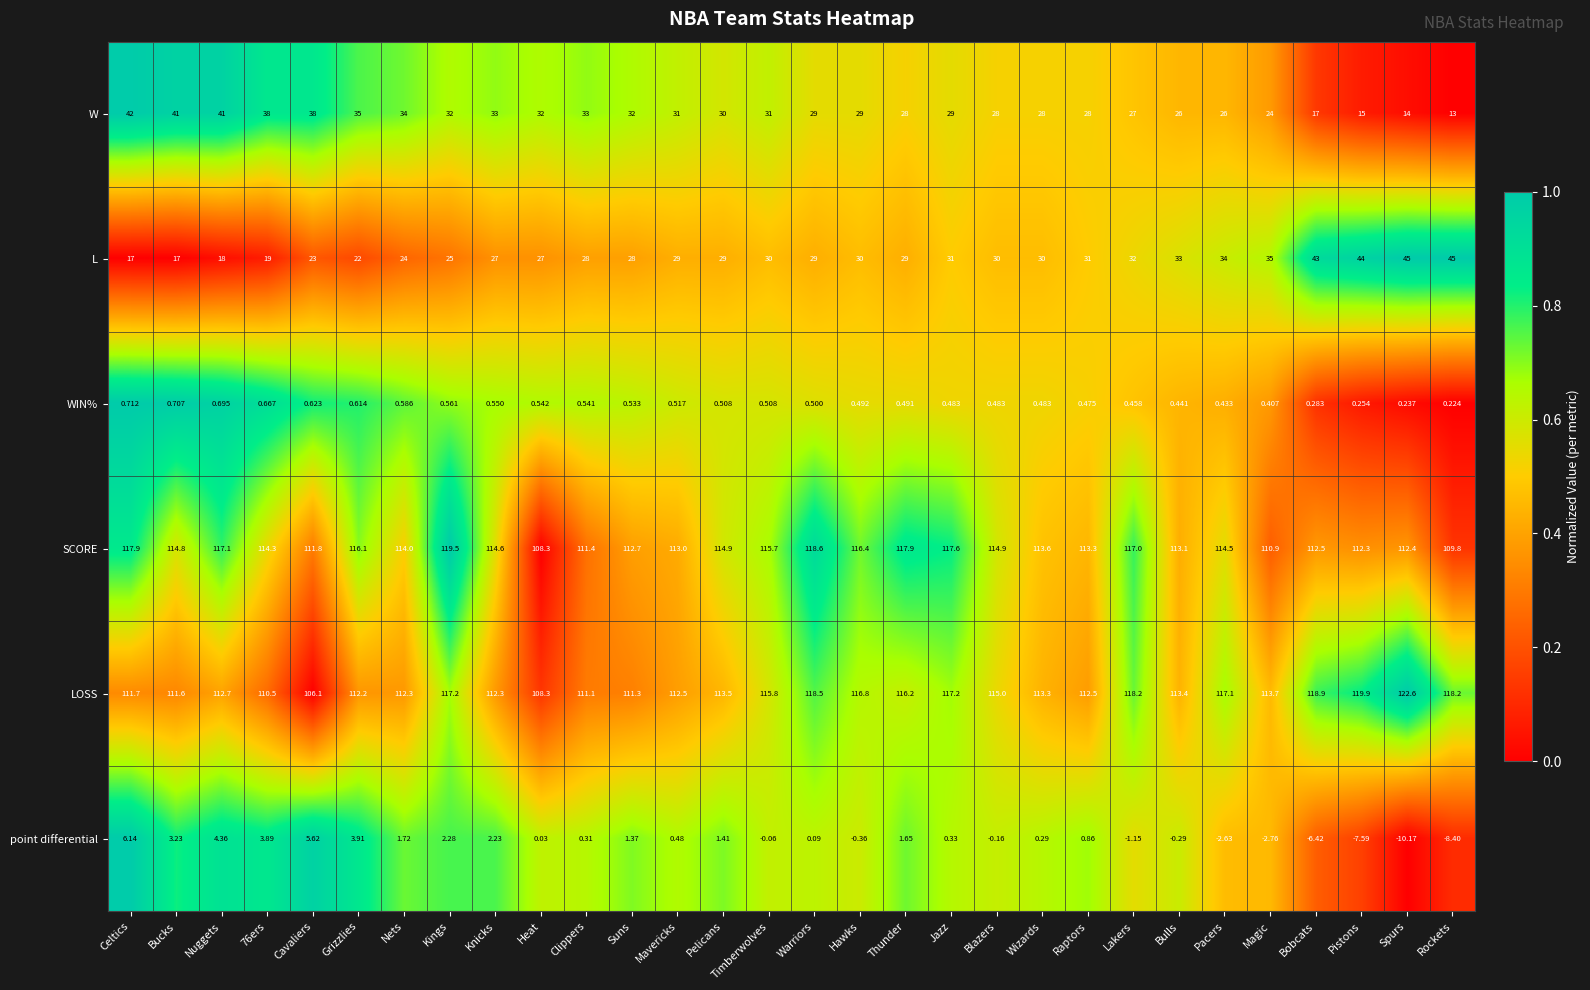

At which label does LOSS reach its peak?

Spurs